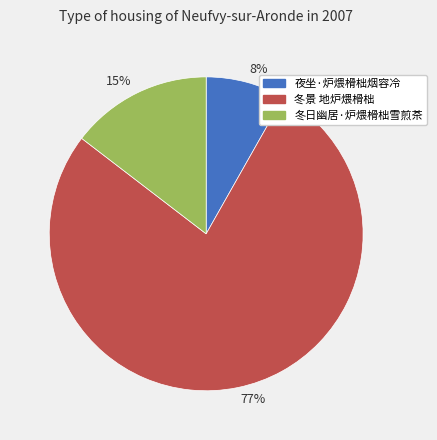

Which has a higher value, 8% or 15%?

15%